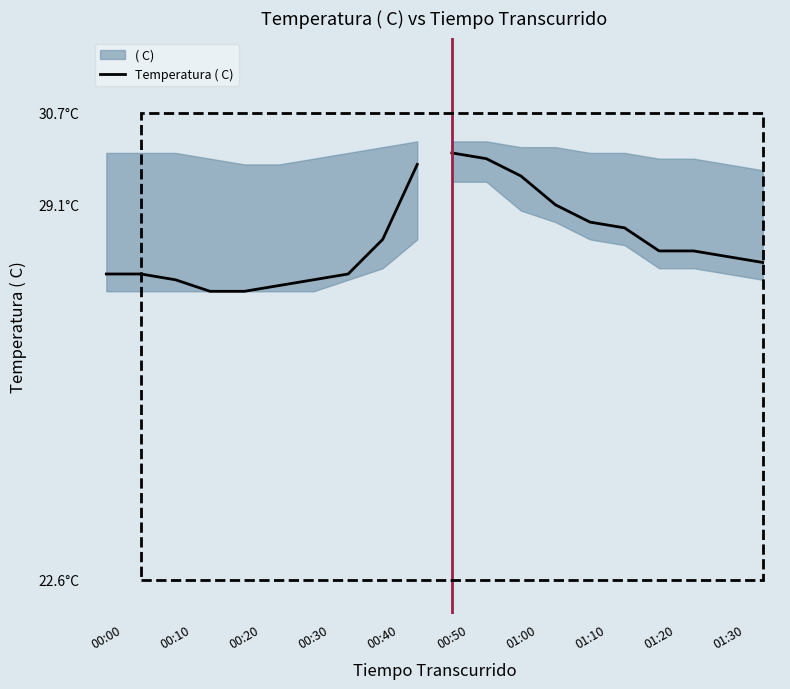

True or false: the data shows 36.5 at 00:20.

False